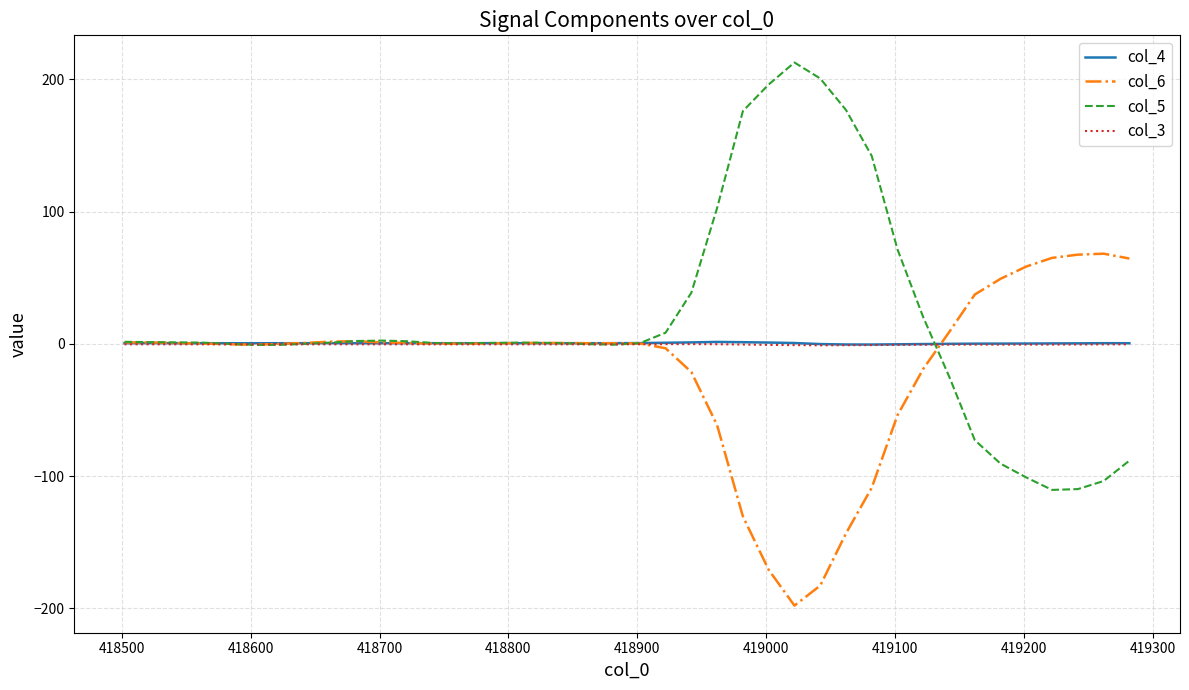

Which series has the widest spread of values?

col_5